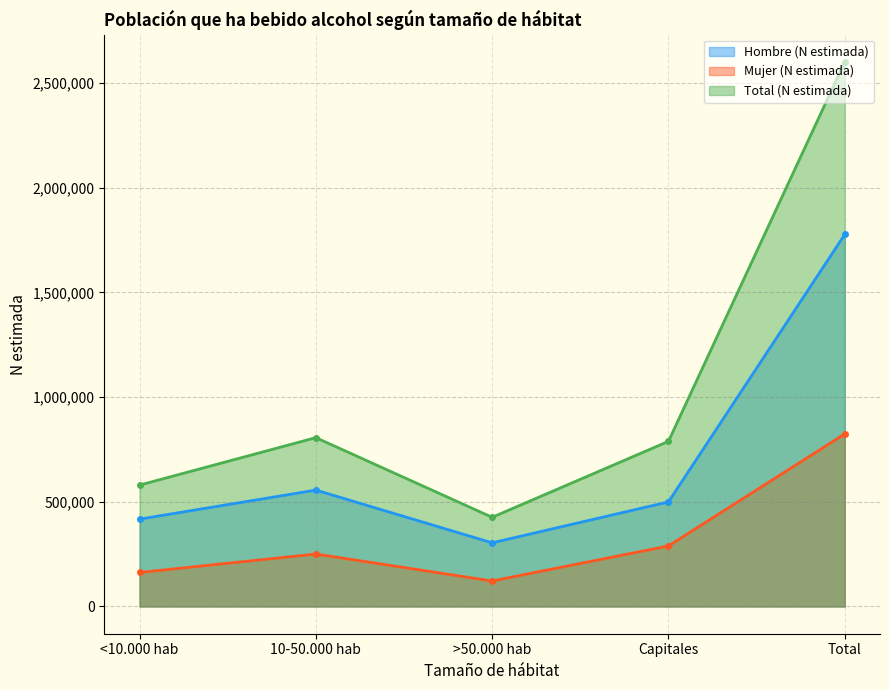

At which category does Hombre (N estimada) reach its first local peak?

10-50.000 hab